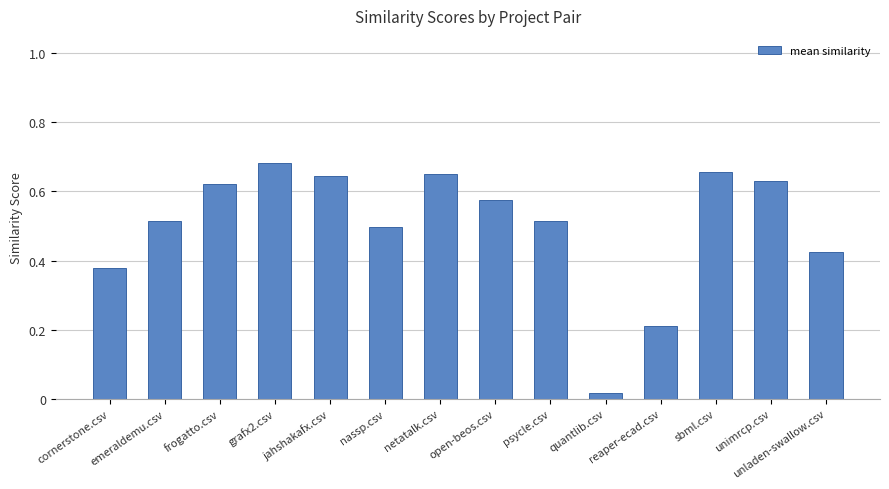

Where is the data nearest to the value 0?

quantlib.csv